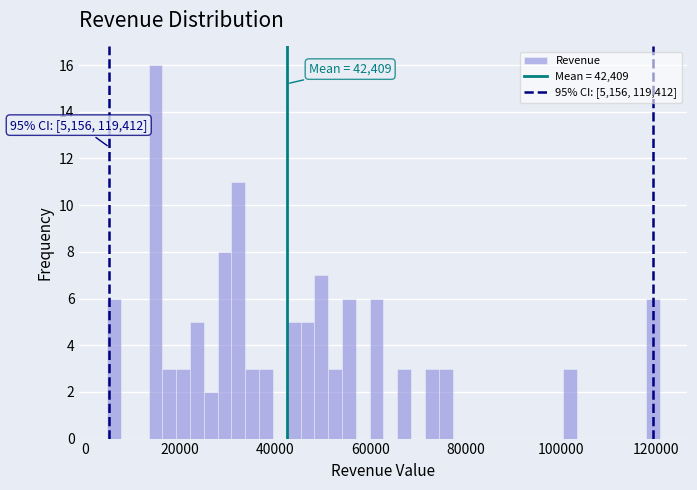

Around what value on the x-axis is the tallest bar? Give the approximate position of its centre, as read against the axis.

14000